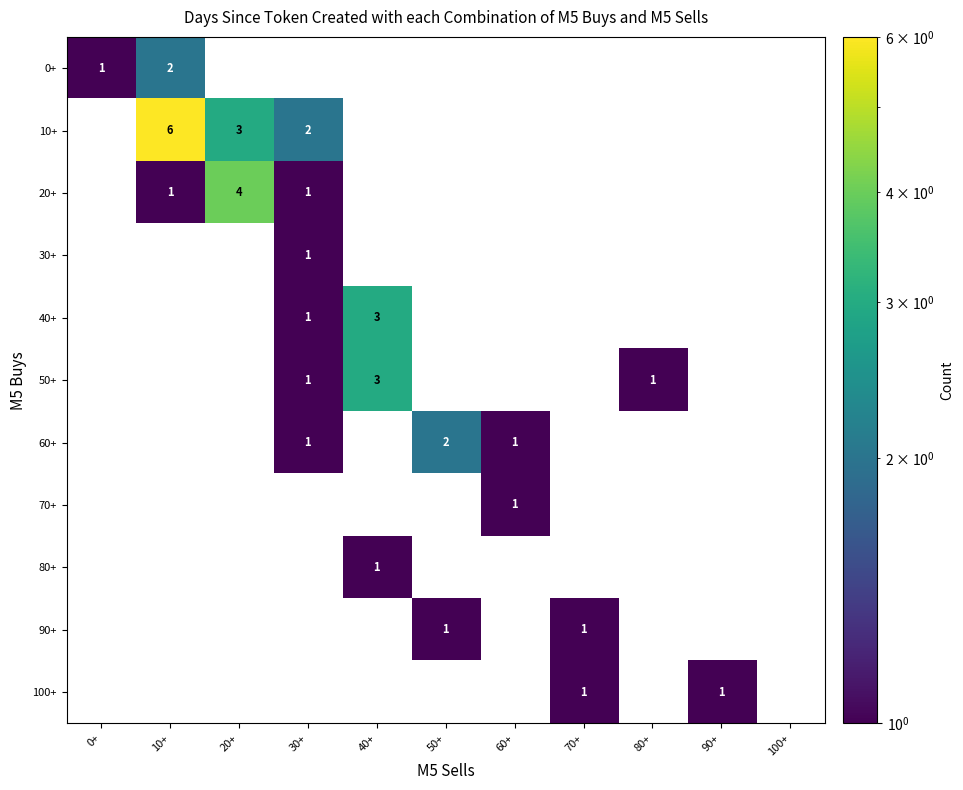

Is it true that 40+ equals 1 at 30+?

True